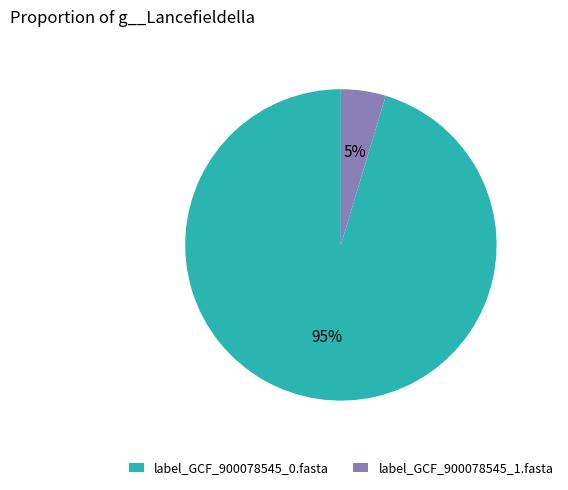

Does label_GCF_900078545_1.fasta represent more than half of the total?

No